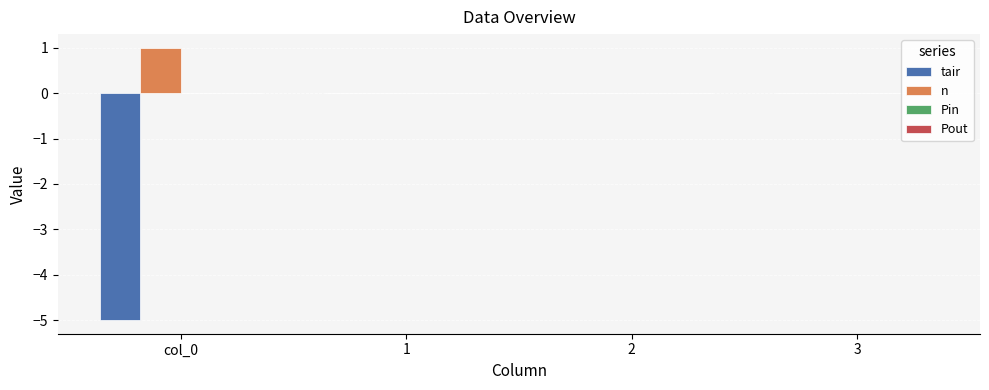

Which series has the largest total across all categories?

n